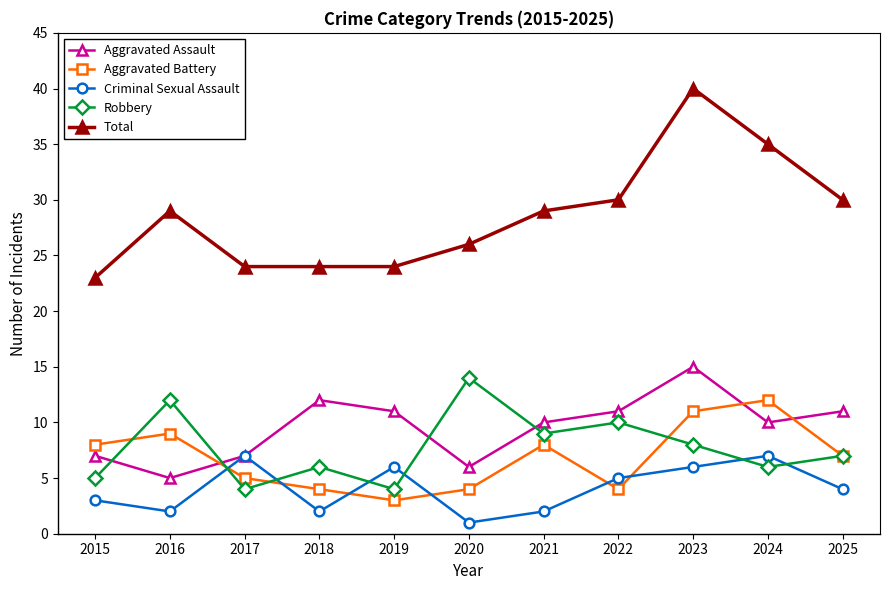

True or false: Aggravated Assault has more than 0 points higher than both neighbors.

True